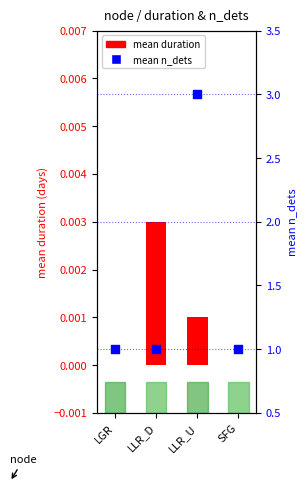

Which series contains the lowest Y value?

mean duration